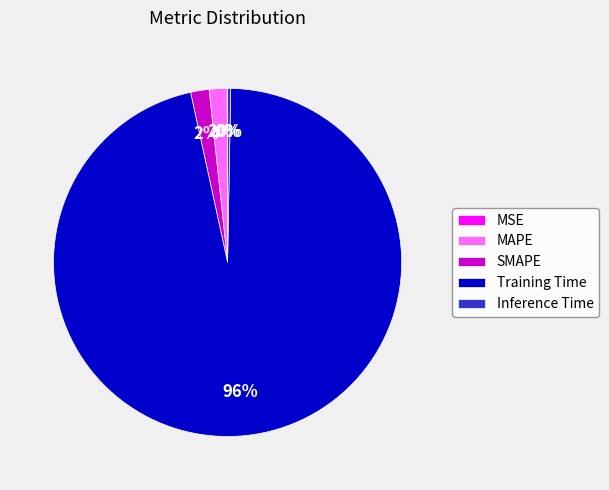

Is the sum of Training Time and SMAPE greater than half?

Yes